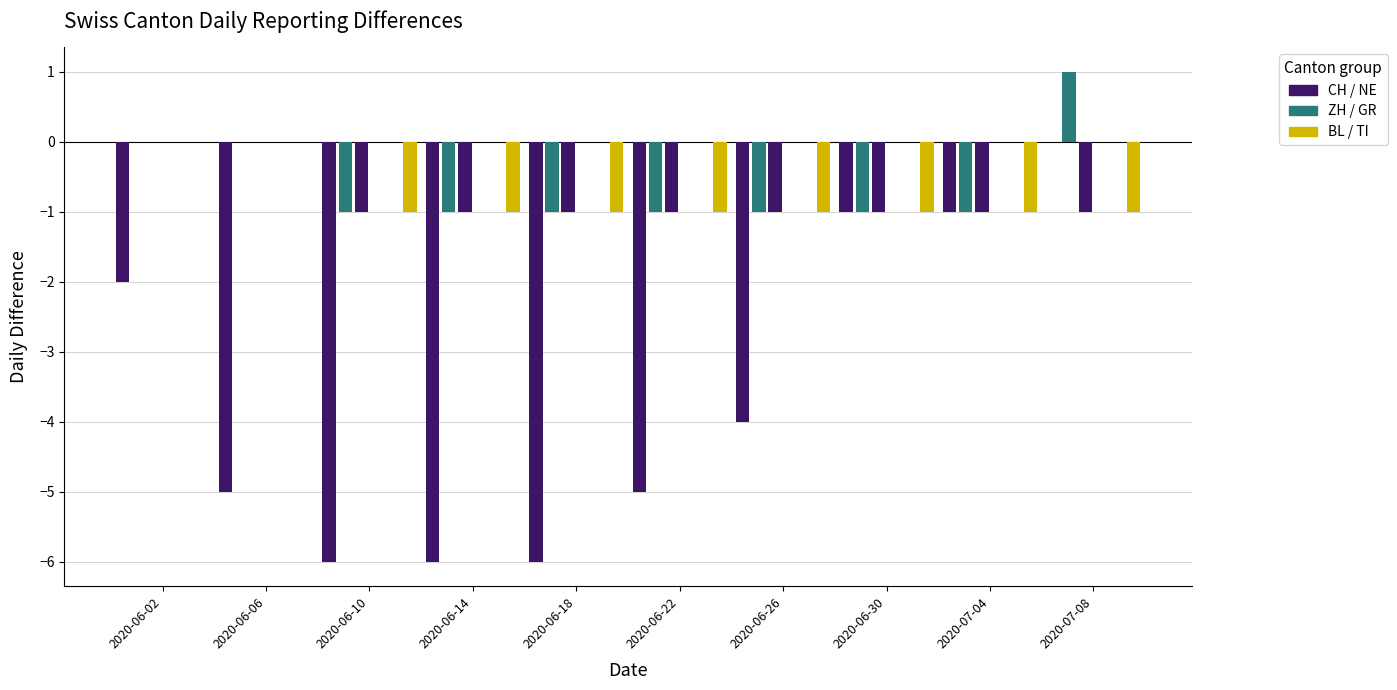

How many values in ZH are below zero?

7